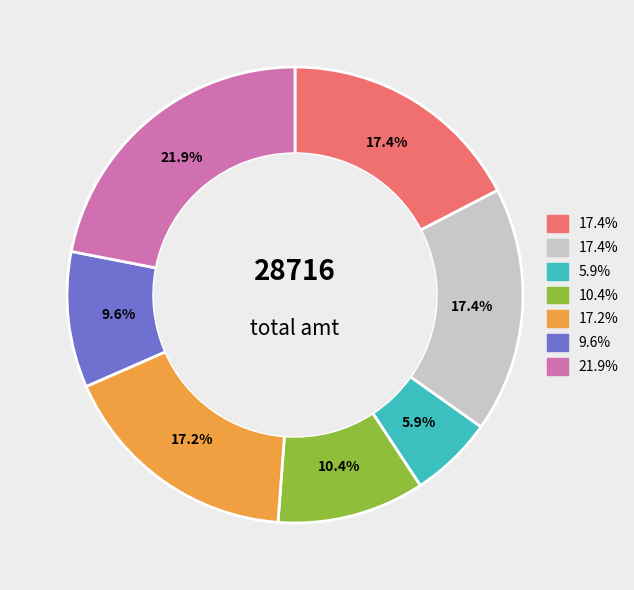

Does any single category account for the majority?

No